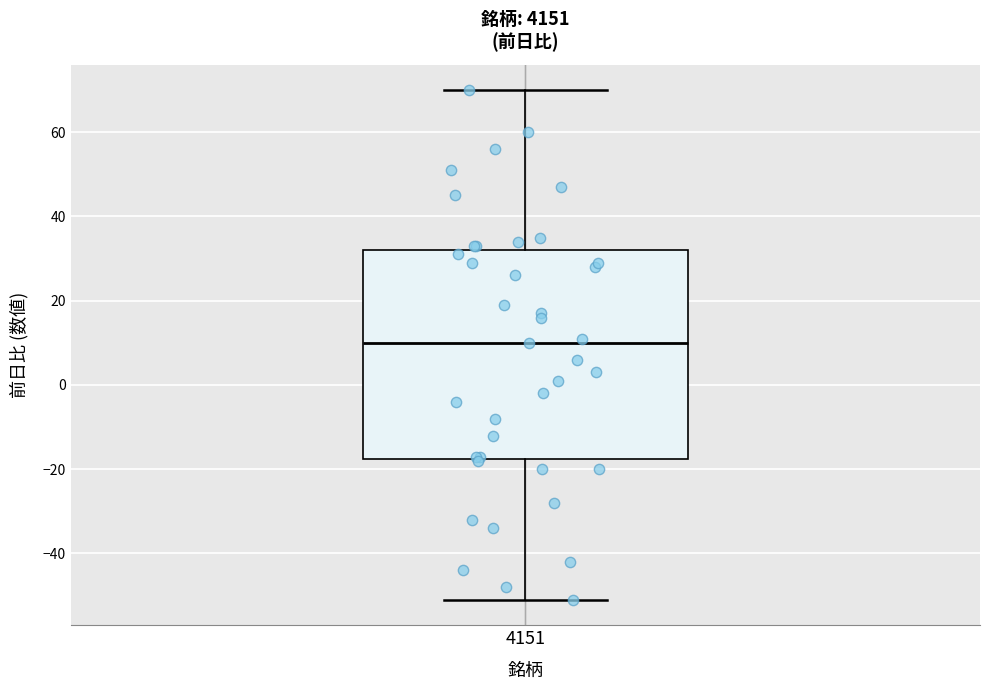

Read this box plot against the y-axis: the position of the median line, the range covered by the box, and the ends of both whiskers. The values are not printed on the chart, so give them approximately, as read against the axis.

median 10, box -18 to 32, whiskers -50 to 70